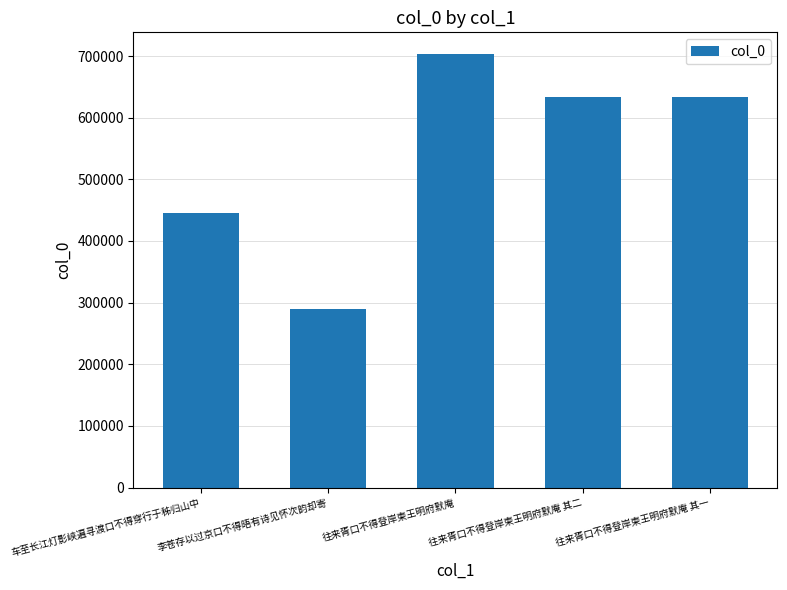

What position from the right is 往来胥口不得登岸柬王明府默庵?

3